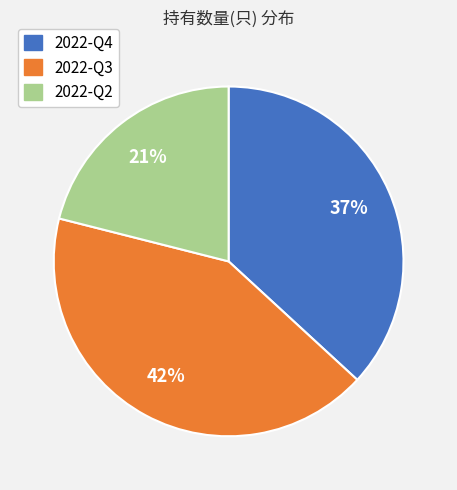

Rank the categories by value from highest to lowest.

2022-Q3, 2022-Q4, 2022-Q2